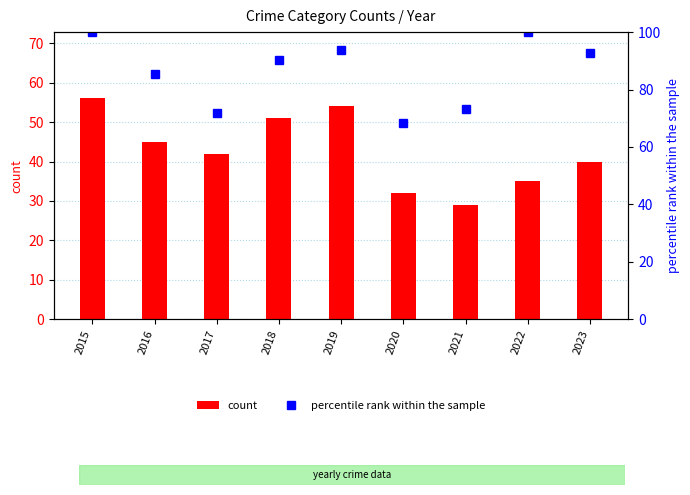

Which series has the widest spread of values?

percentile rank within the sample